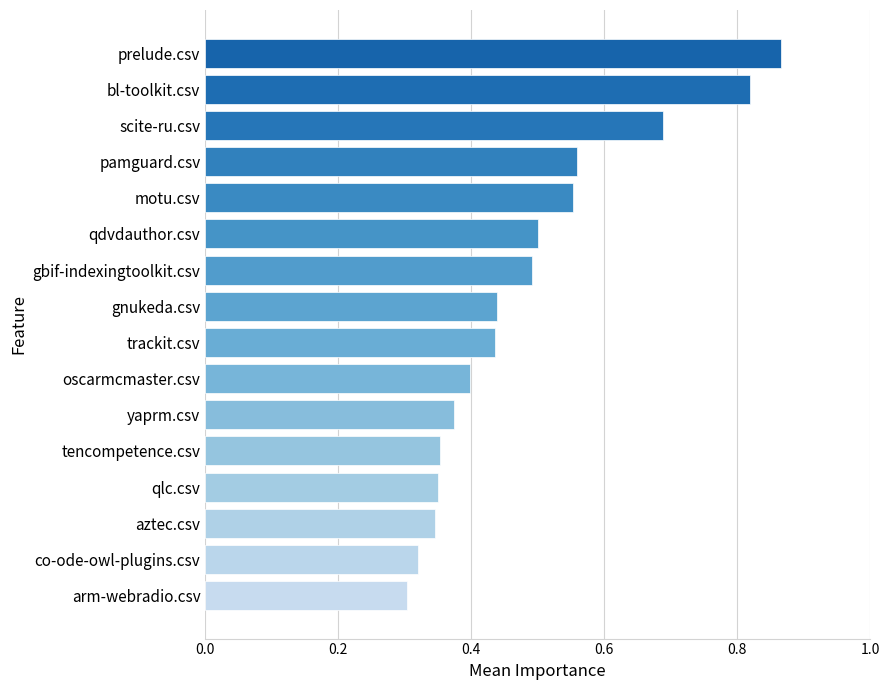

Count the number of data series in this chart.

1